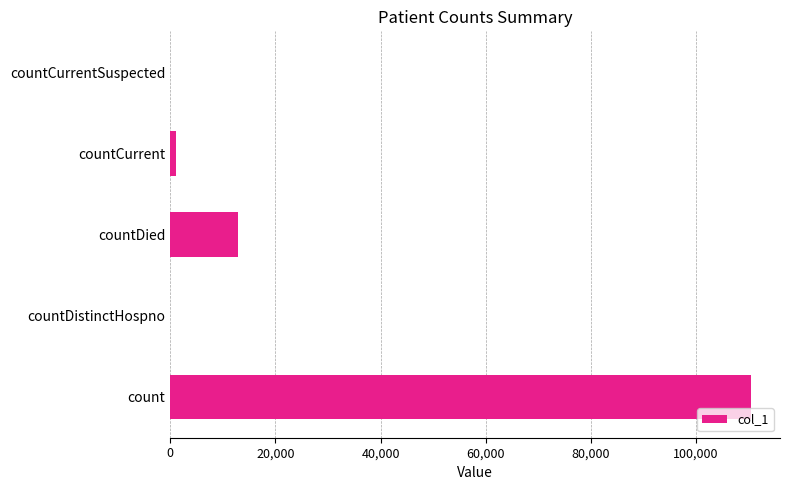

What is the average value?

24912